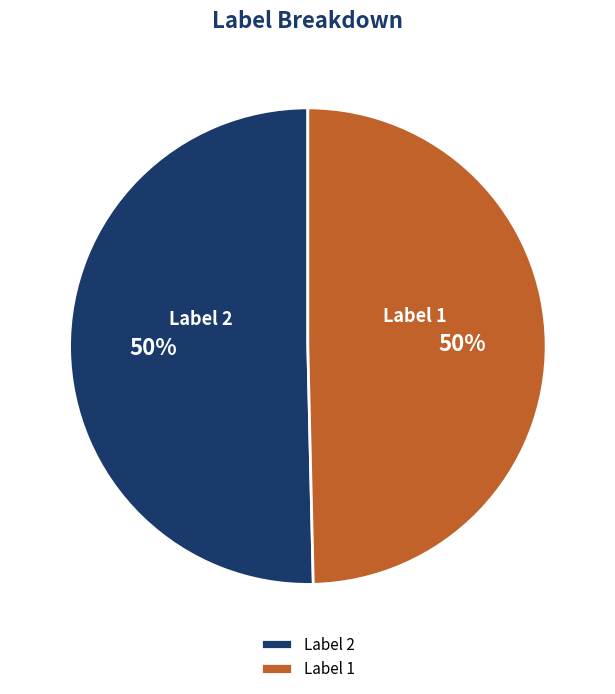

How many slices are in this pie chart?

2